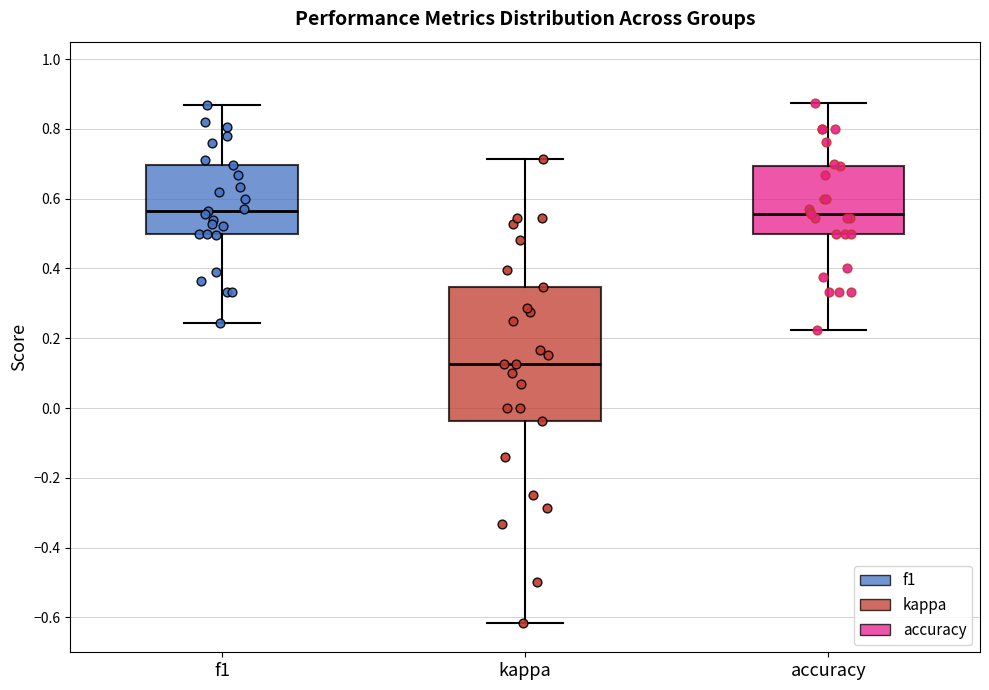

Reading left to right, transcribe this box plot: for each box, give where its median line is, the range the box spans, and where its two whiskers end, as read against the y-axis. The values are not printed on the chart, so give them approximately, as read against the axis.

f1: median 0.56, box 0.50 to 0.70, whiskers 0.24 to 0.86
kappa: median 0.12, box -0.04 to 0.34, whiskers -0.62 to 0.72
accuracy: median 0.56, box 0.50 to 0.70, whiskers 0.22 to 0.88